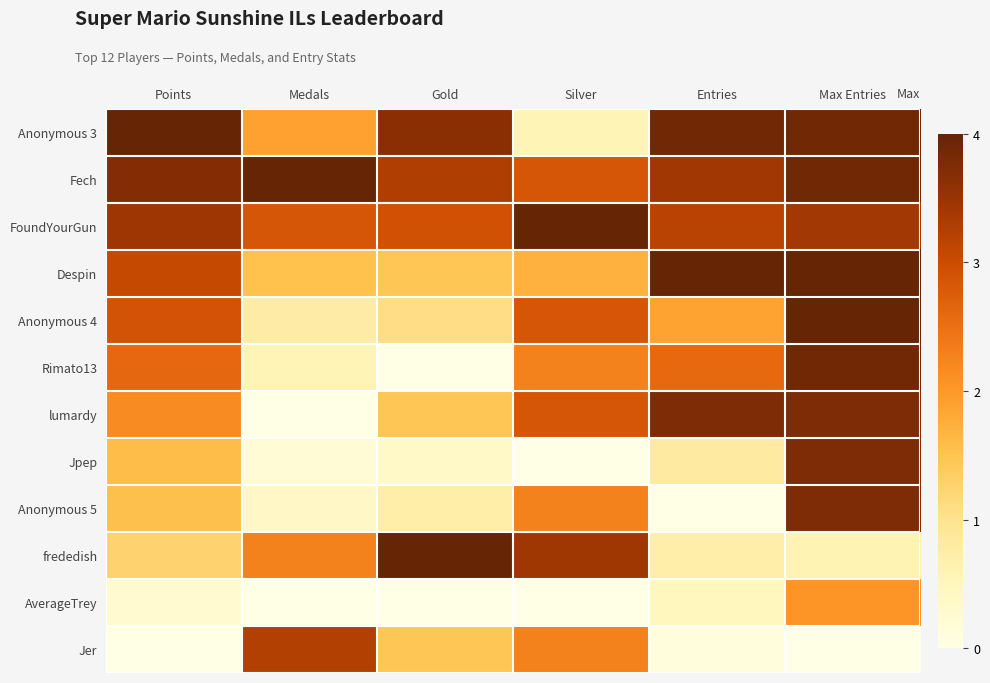

Rank the series at Entries from lowest to highest value.

Anonymous 5, Jer, AverageTrey, frededish, Jpep, Anonymous 4, Rimato13, FoundYourGun, Fech, lumardy, Anonymous 3, Despin